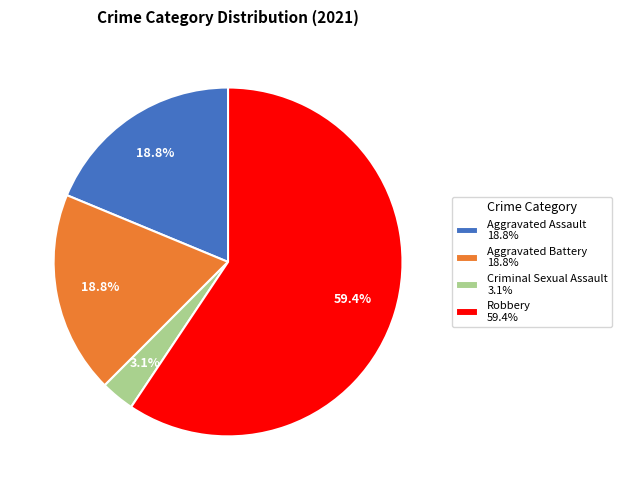

How many slices are in this pie chart?

4